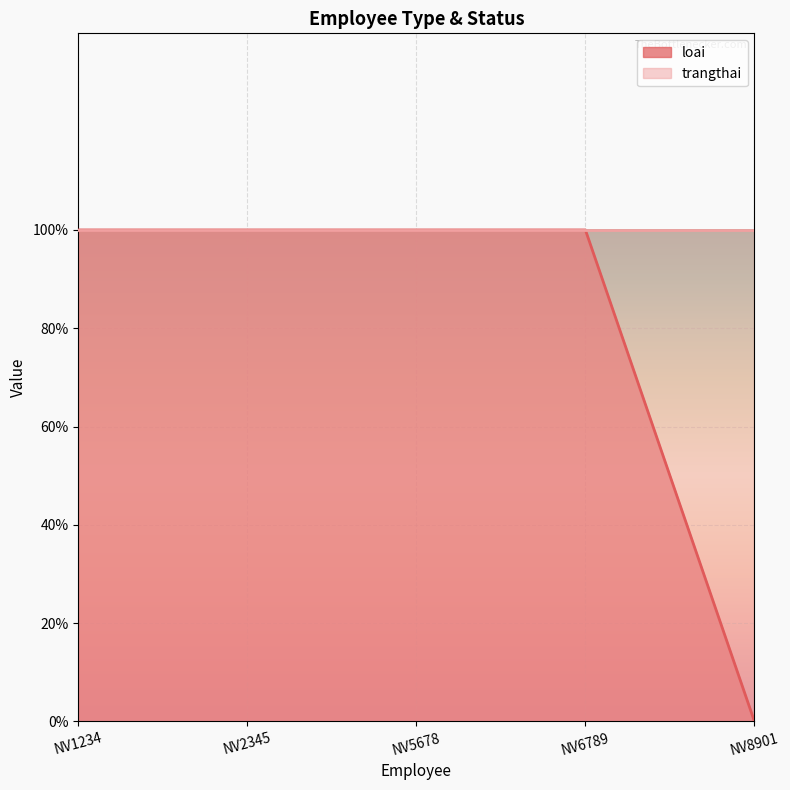

Reading right to left, what are all the values shown in this chart?

NV8901=0	NV6789=1	NV5678=1	NV2345=1	NV1234=1